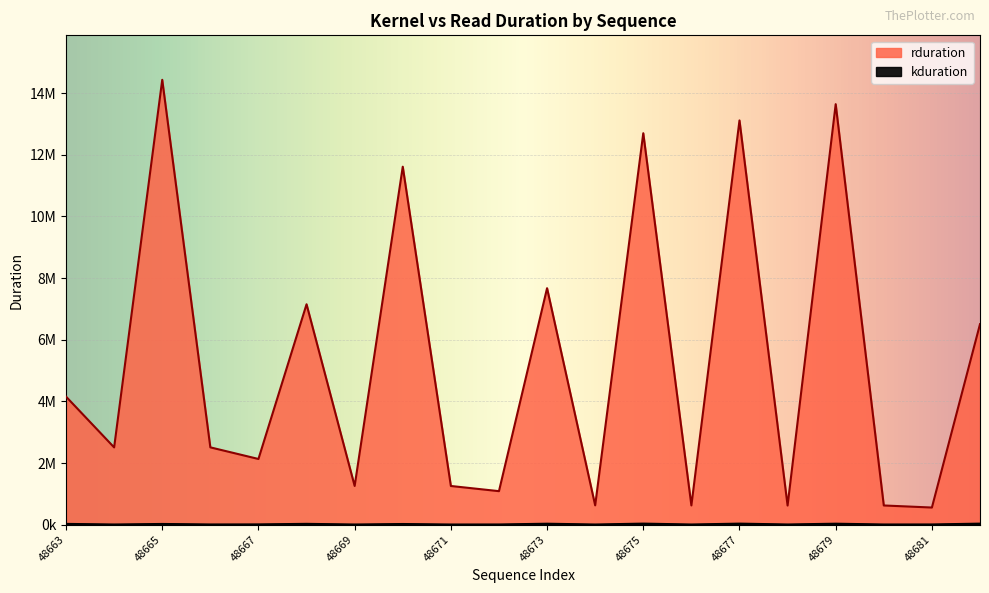

Which category has the highest value across all series?

48665